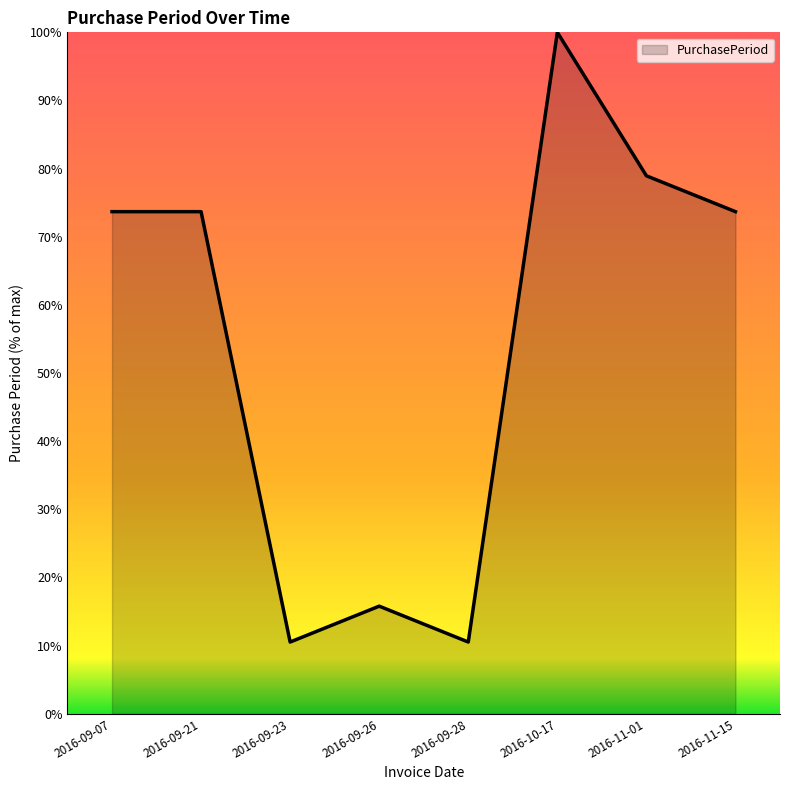

What is the sum of the values at 2016-11-01 and 2016-09-23?

89.5